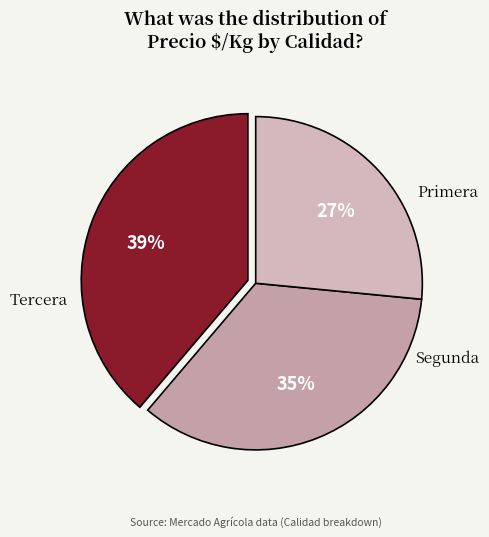

Is it true that Tercera is 27% of the pie?

True